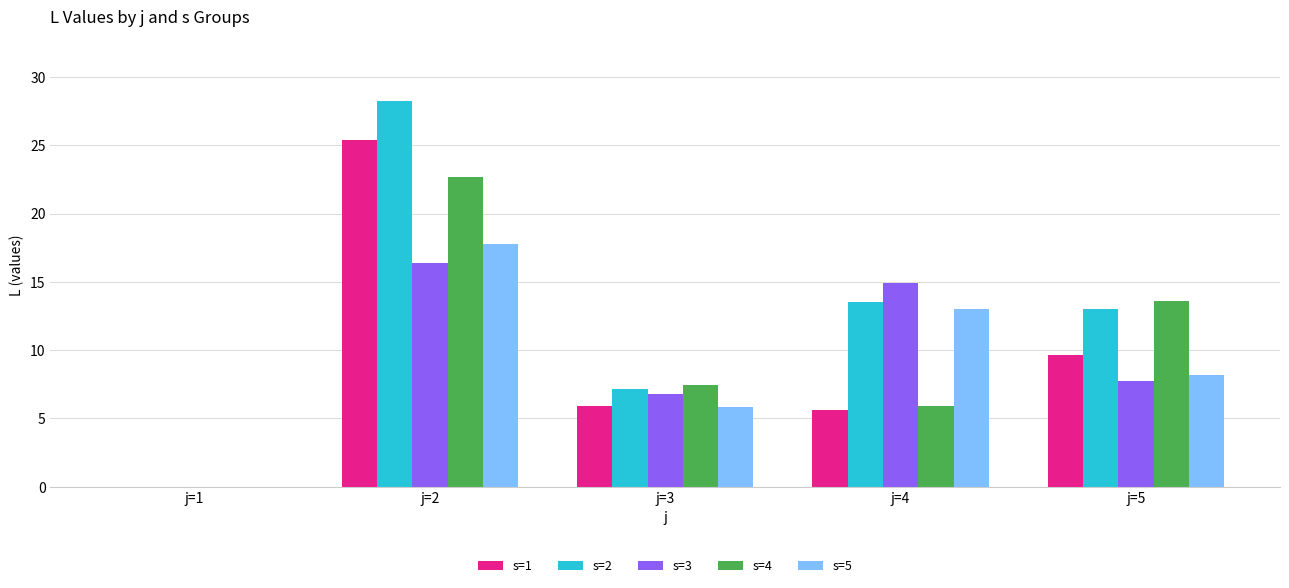

The value of s=1 at j=4 is 10.0. True or false?

False